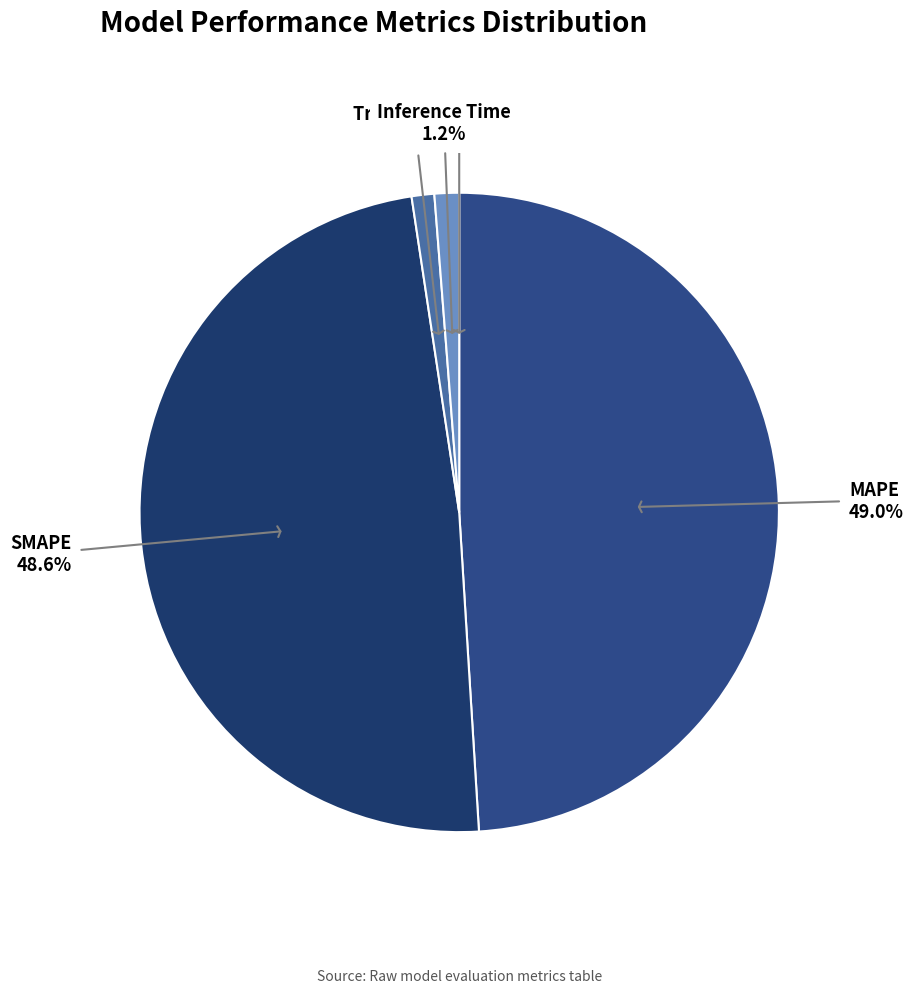

Does any single category account for the majority?

No